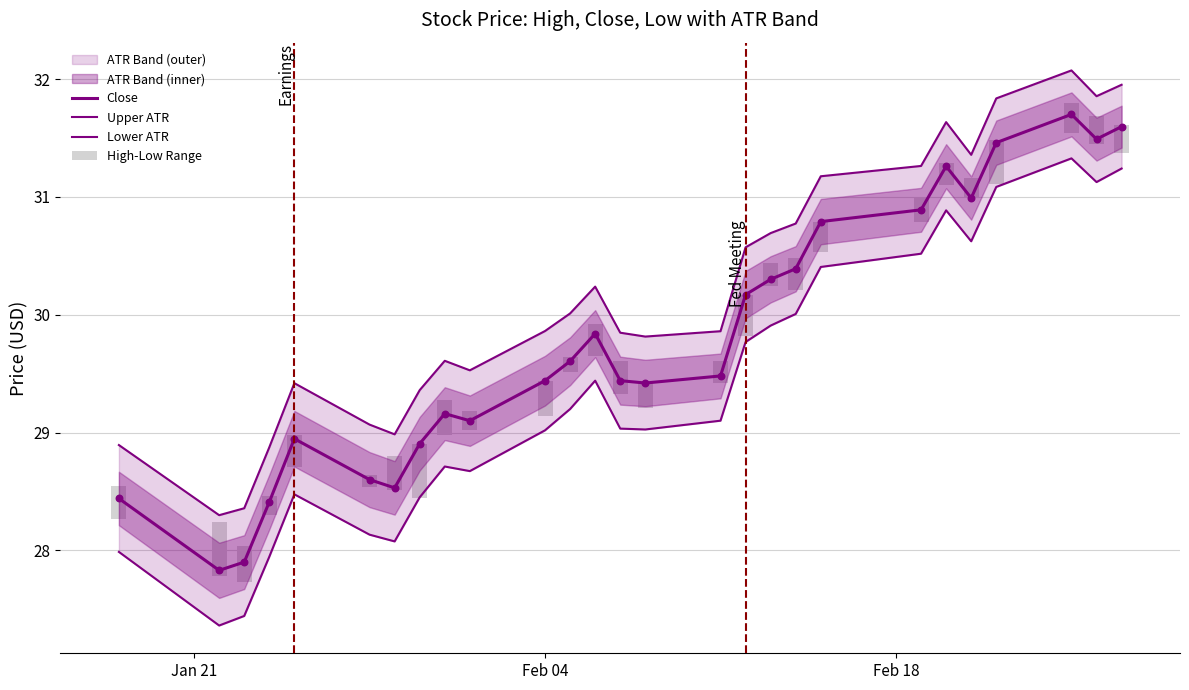

Is the value of Lower ATR at 21 greater than the value of High-Low Range at 14?

Yes